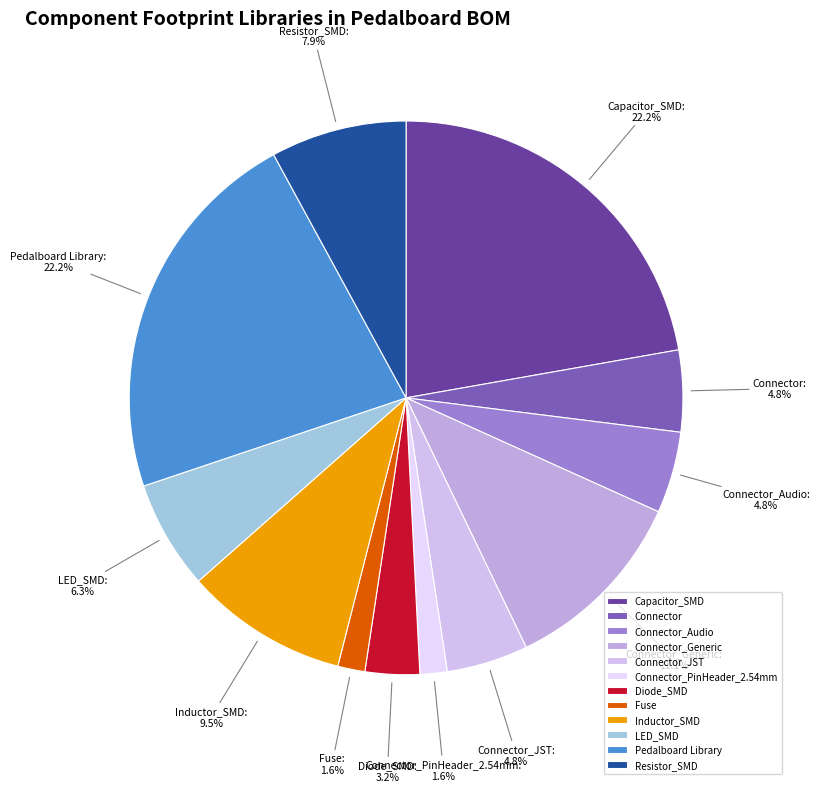

Which has a higher value, Fuse or Inductor_SMD?

Inductor_SMD